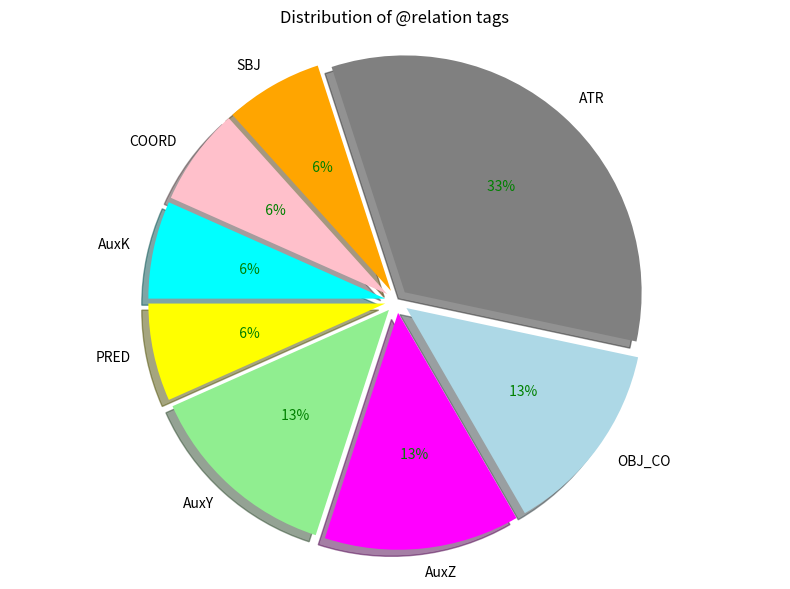

What percentage is the SBJ slice, to the nearest percent?

7%